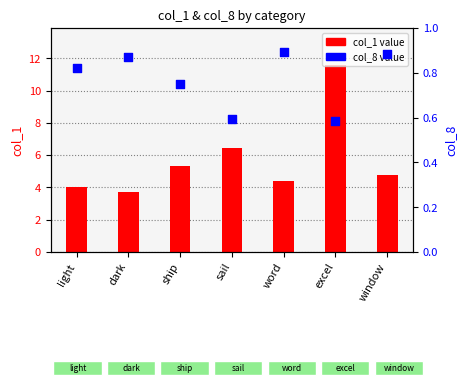

Which series reaches the maximum Y coordinate?

col_1 value